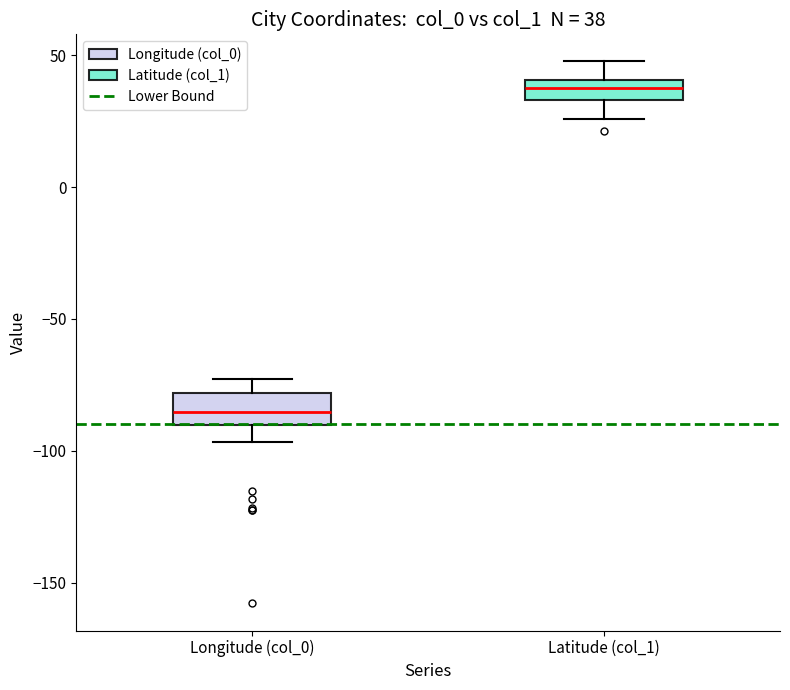

Which box's median line is the highest?

Latitude (col_1)